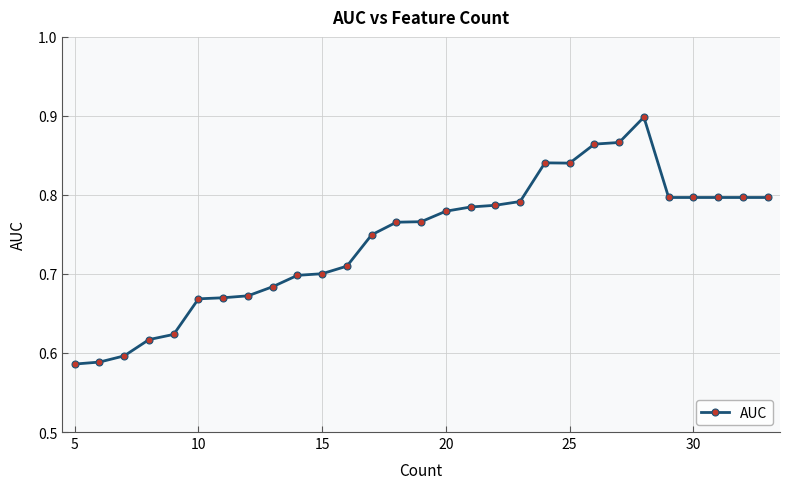

What is the difference between the maximum and minimum values?

0.3